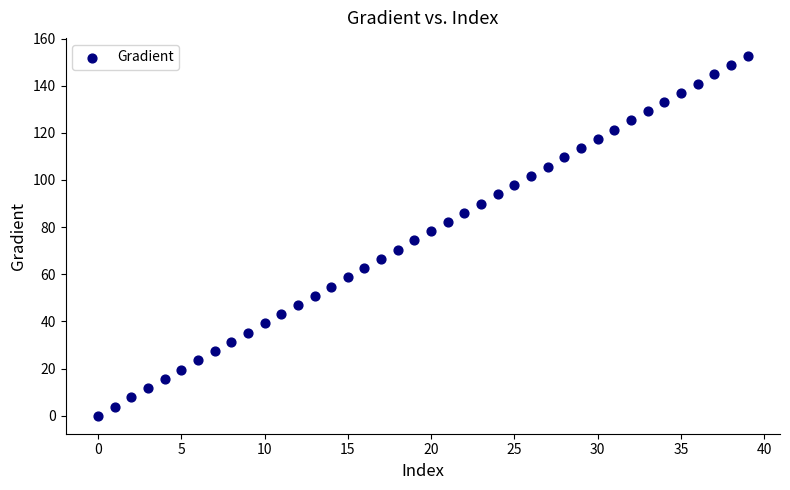

What is the range of Y values (max minus min)?

152.6